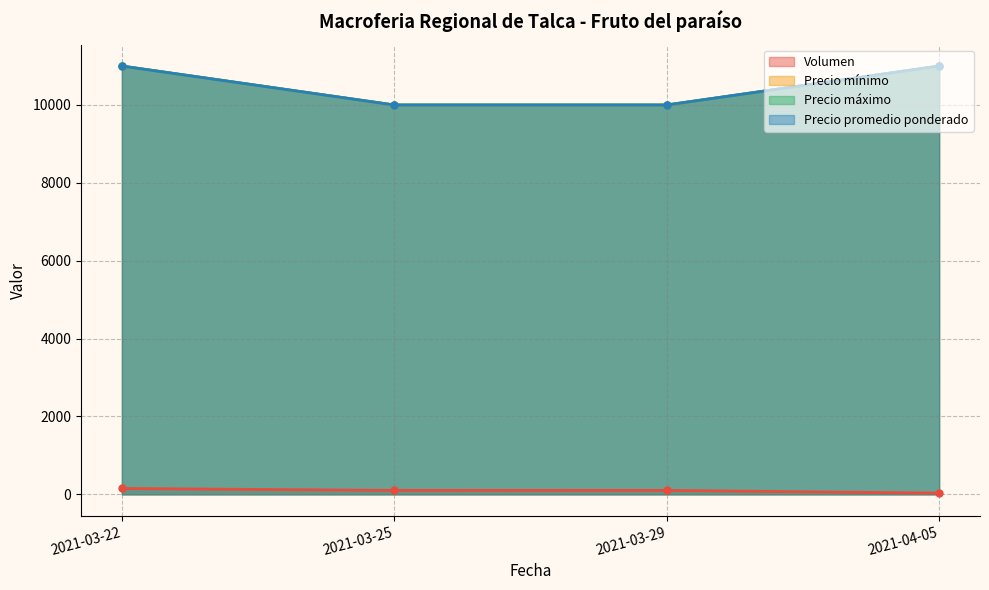

Does the chart display data point markers on the line(s)?

Yes